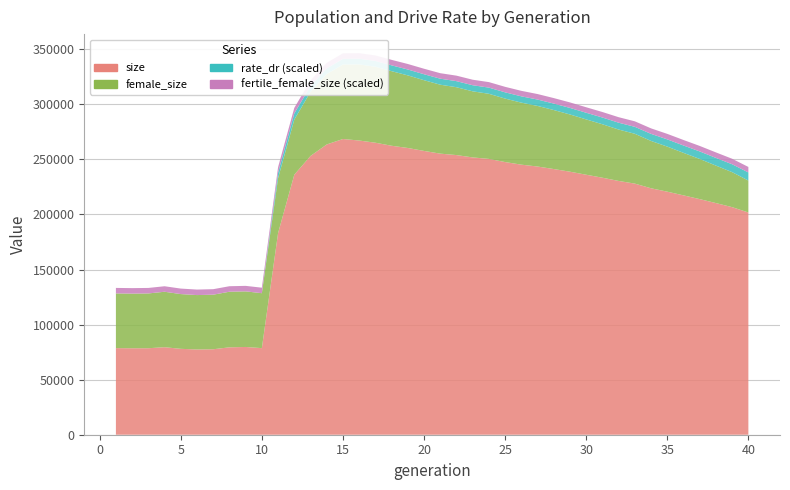

Reading left to right, transcribe all the data shown in this chart.

size: 78626.0	78509.0	78531.0	79468.0	77986.0	77417.0	77607.0	79347.0	79677.0	78620.0	183065.0	236092.0	253080.0	263546.0	268499.0	267120.0	265129.0	262365.0	260344.0	257678.0	255209.0	253903.0	251776.0	250432.0	247574.0	245198.0	243510.0	241227.0	238813.0	236062.0	233360.0	230417.0	227994.0	223755.0	220680.0	217325.0	213916.0	210326.0	206619.0	201787.0
female_size: 49670.0	49596.0	49742.0	50341.0	49707.0	49372.0	49536.0	50481.0	50477.0	49882.0	49877.0	50034.0	58224.0	63897.0	67656.0	69111.0	68992.0	67716.0	65912.0	64211.0	62597.0	61615.0	60003.0	59112.0	57624.0	56316.0	55012.0	53571.0	51955.0	50230.0	48524.0	46671.0	45238.0	42973.0	40919.0	38595.0	36466.0	34017.0	31776.0	28997.0
fertile_female_size: 1.0	1.0	1.0	1.0	1.0	1.0	1.0	1.0	1.0	1.0	1.0	1.0	1.0	1.0	1.0	1.0	1.0	1.0	1.0	1.0	1.0	1.0	1.0	1.0	1.0	1.0	1.0	1.0	1.0	1.0	1.0	1.0	1.0	1.0	1.0	1.0	1.0	1.0	1.0	1.0
rate_dr: 0.0	0.0	0.0	0.0	0.0	0.0	0.0	0.0	0.0	0.0	0.5	0.6	0.5	0.5	0.5	0.5	0.5	0.5	0.5	0.5	0.5	0.6	0.6	0.6	0.6	0.6	0.6	0.6	0.6	0.6	0.6	0.6	0.6	0.6	0.7	0.7	0.7	0.7	0.7	0.7